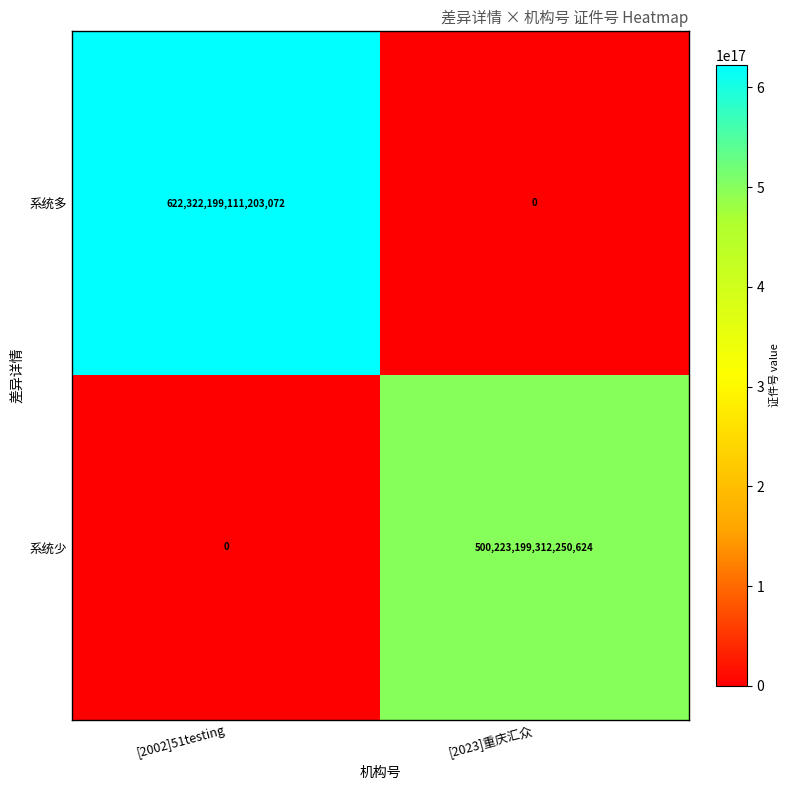

Is it true that 系统多 equals 415630339854666816 at [2023]重庆汇众?

False